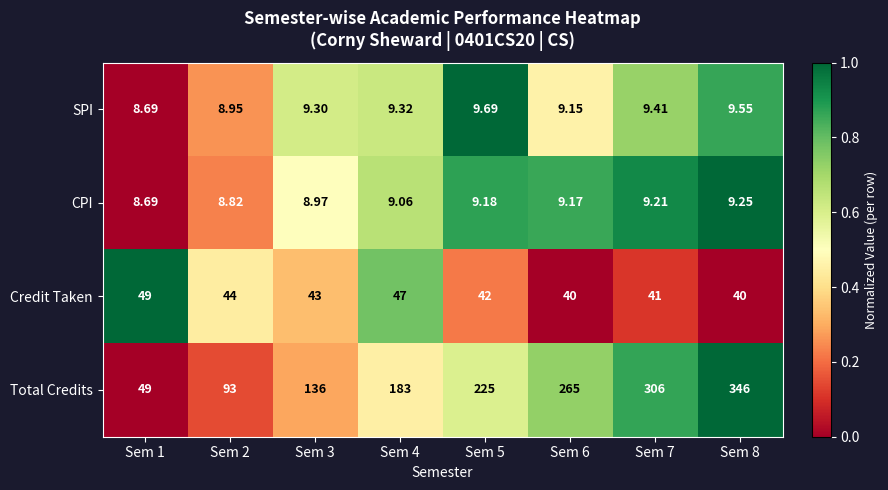

Which series has the largest total across all categories?

Total Credits